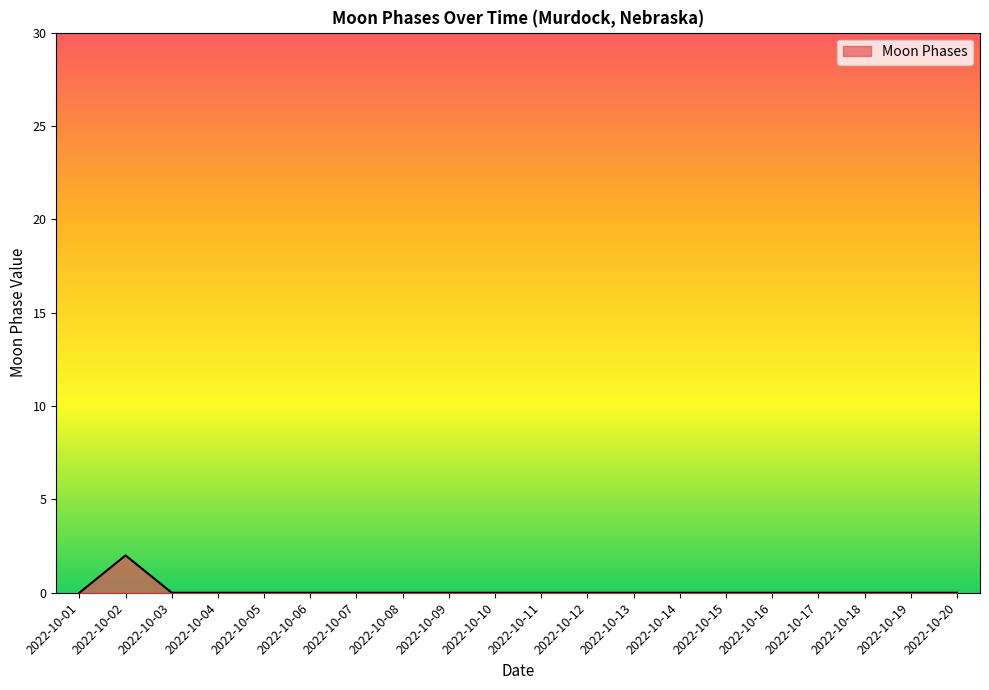

True or false: the data shows 0 at 2022-10-05.

True